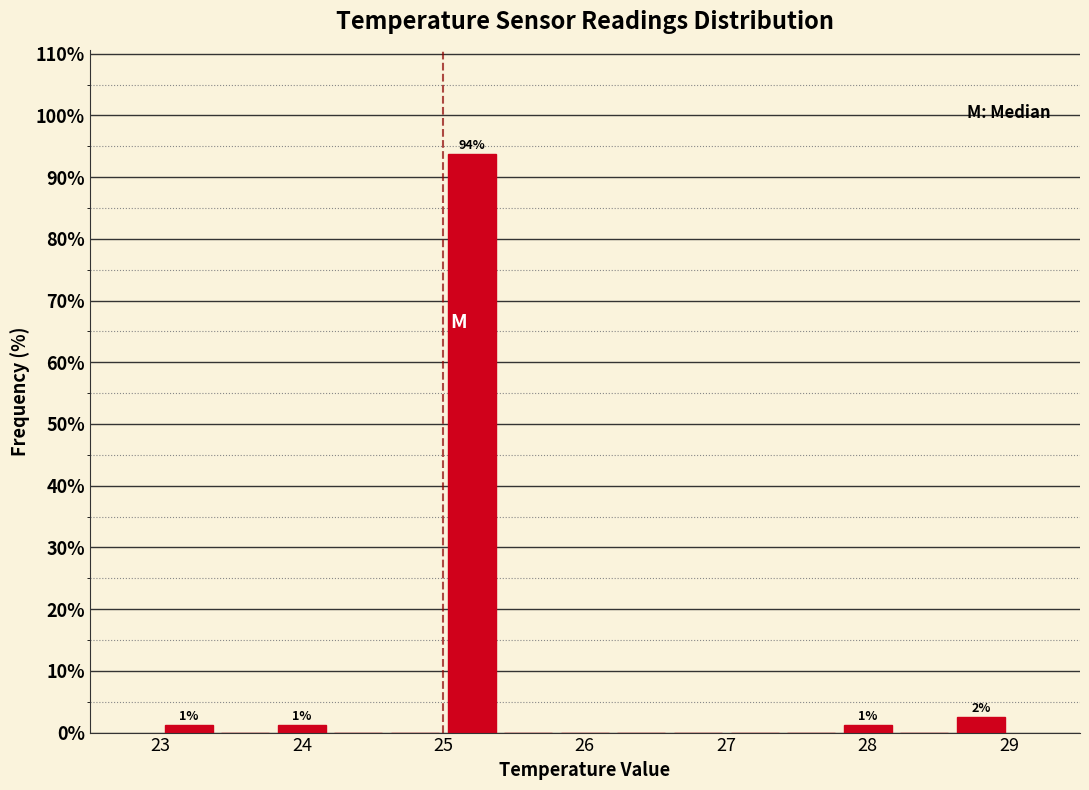

Over which range of the x-axis is the bar tallest?

25.0 to 25.4